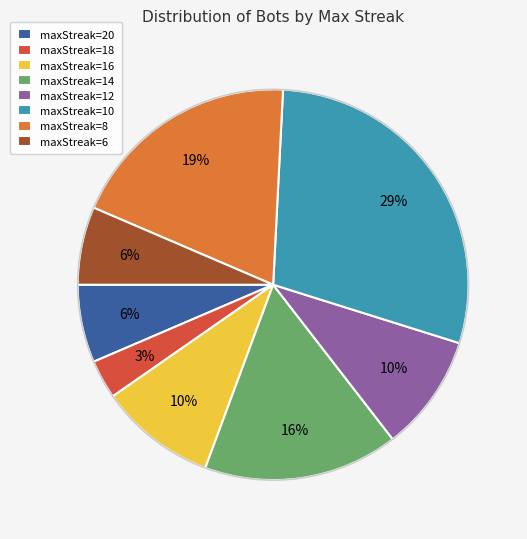

Is maxStreak=12 the majority of the pie?

No